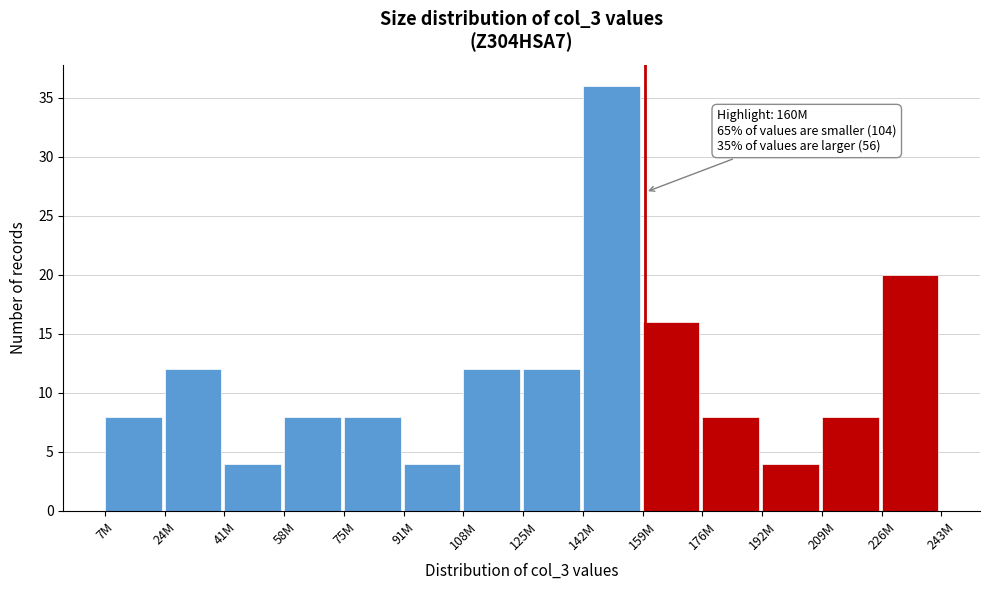

Reading left to right, what are all the values shown in this chart?

8	12	4	8	8	4	12	12	36	16	8	4	8	20